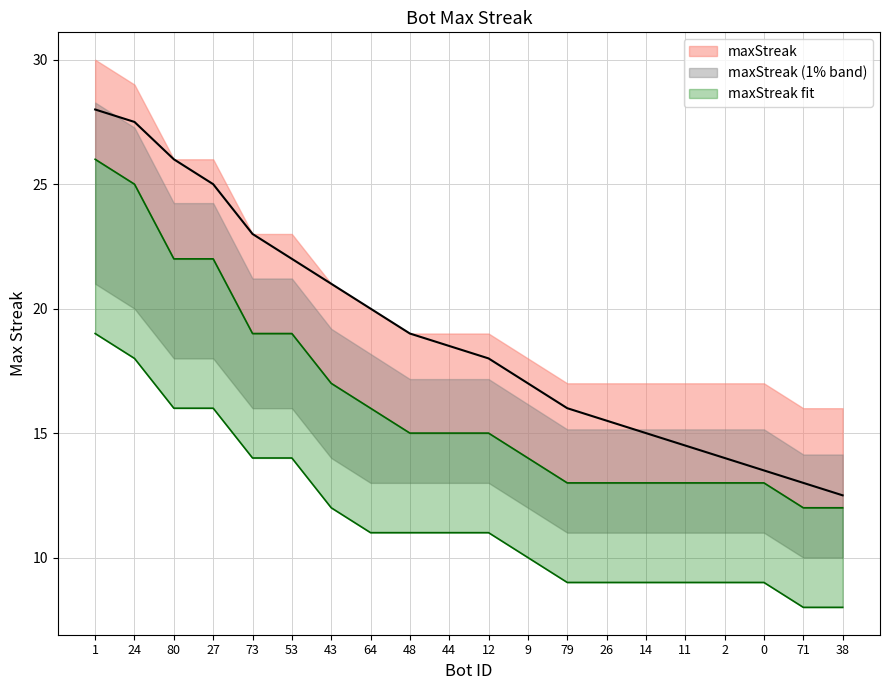

Reading right to left, what are all the values shown in this chart?

maxStreak: 12.0	12.0	13.0	13.0	13.0	13.0	13.0	13.0	14.0	15.0	15.0	15.0	16.0	17.0	19.0	19.0	22.0	22.0	25.0	26.0
maxStreak_upper: 8.0	8.0	9.0	9.0	9.0	9.0	9.0	9.0	10.0	11.0	11.0	11.0	11.0	12.0	14.0	14.0	16.0	16.0	18.0	19.0
trend: 12.5	13.0	13.5	14.0	14.5	15.0	15.5	16.0	17.0	18.0	18.5	19.0	20.0	21.0	22.0	23.0	25.0	26.0	27.5	28.0